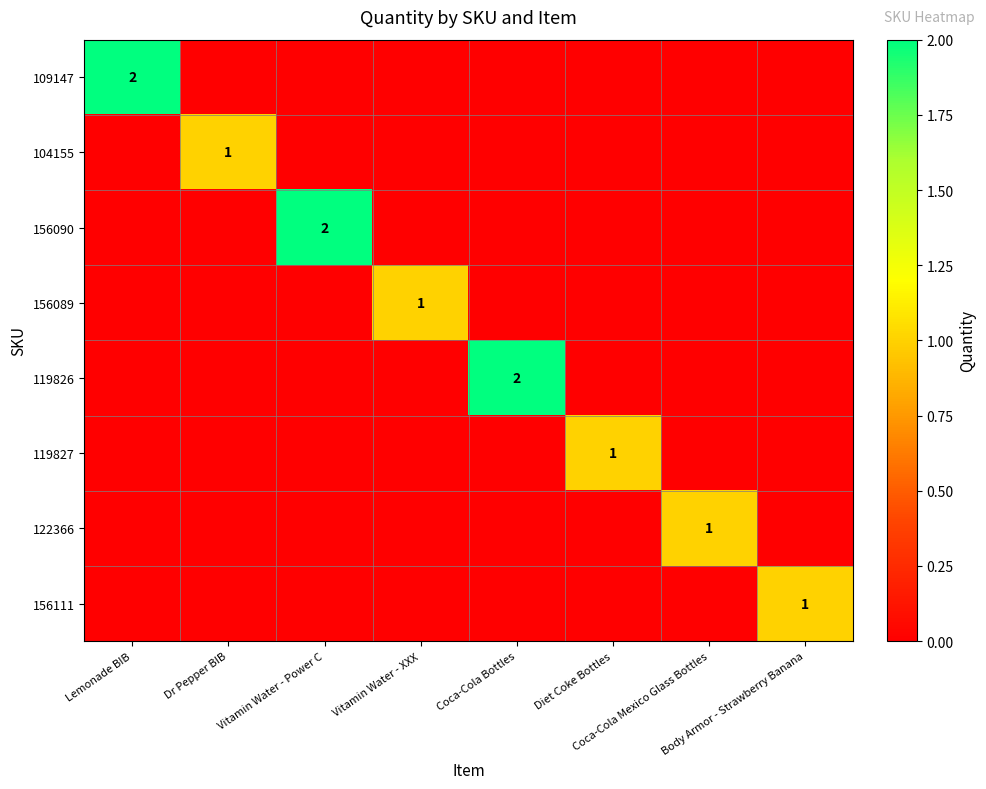

True or false: 156111 has a value of 1 at Body Armor - Strawberry Banana.

True